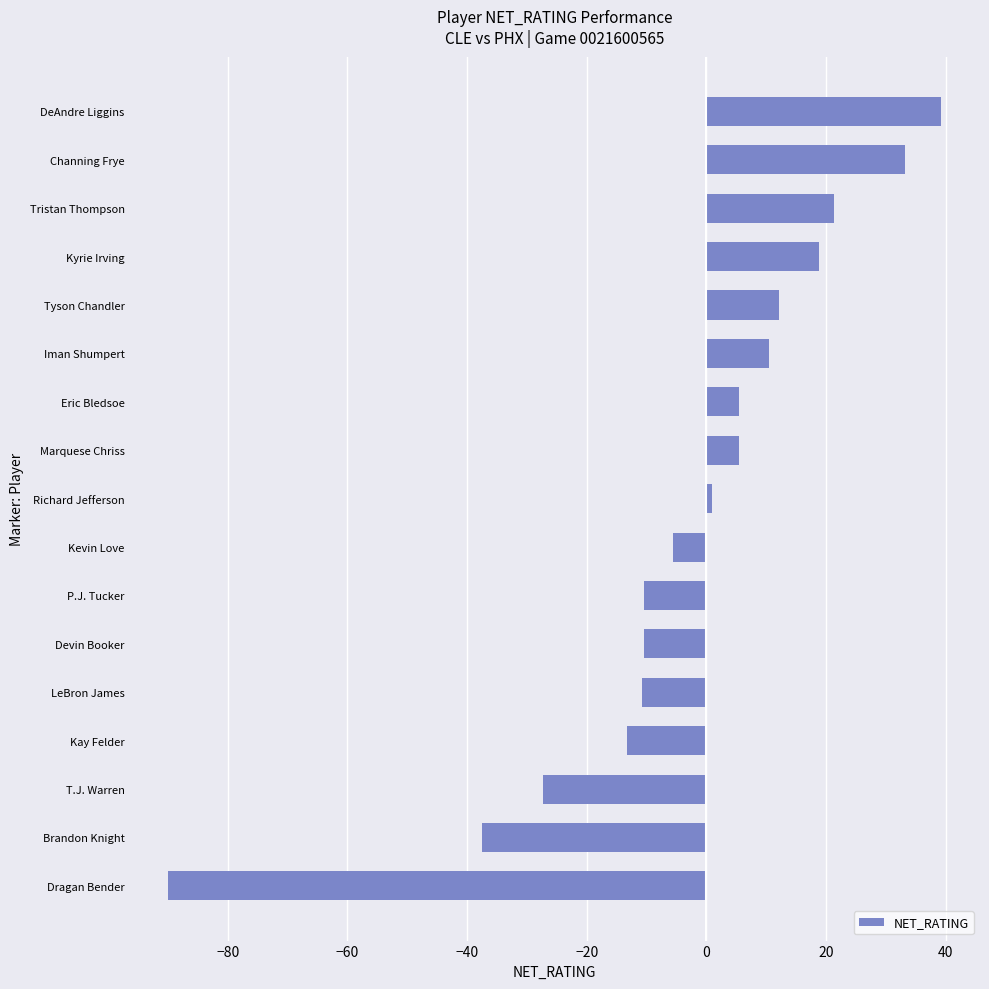

What is the difference between the second highest and second lowest values?

70.8